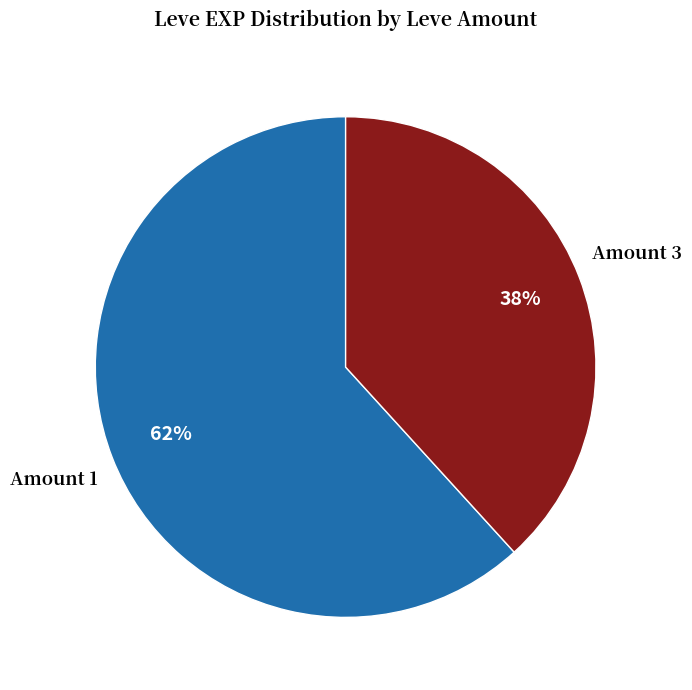

Is there a majority slice in this chart?

Yes